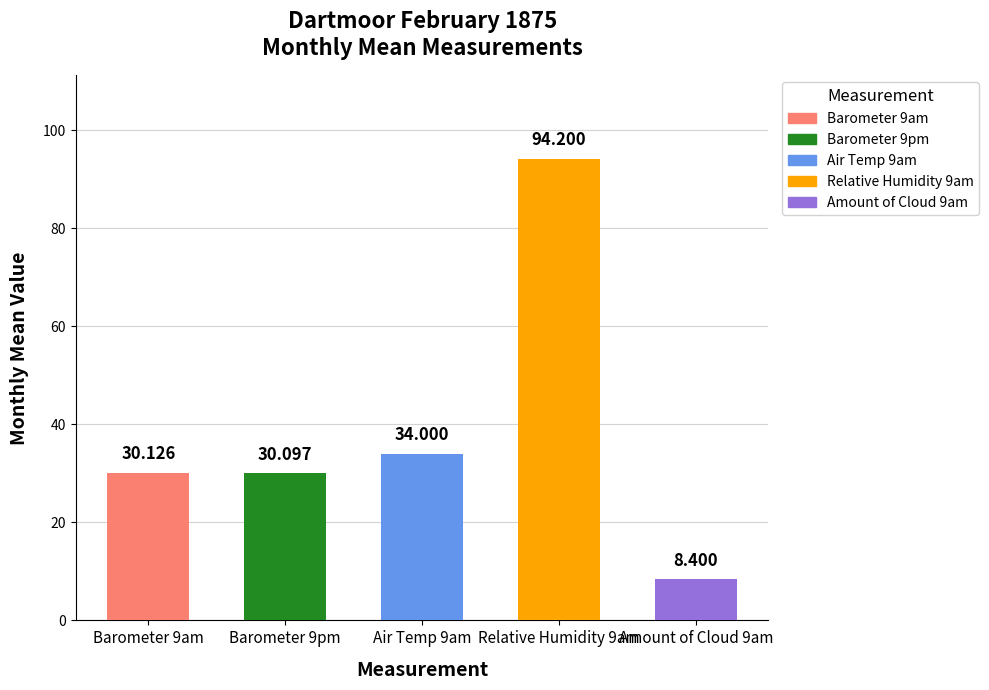

The value of Barometer 9pm at 27 is 41.1. True or false?

False